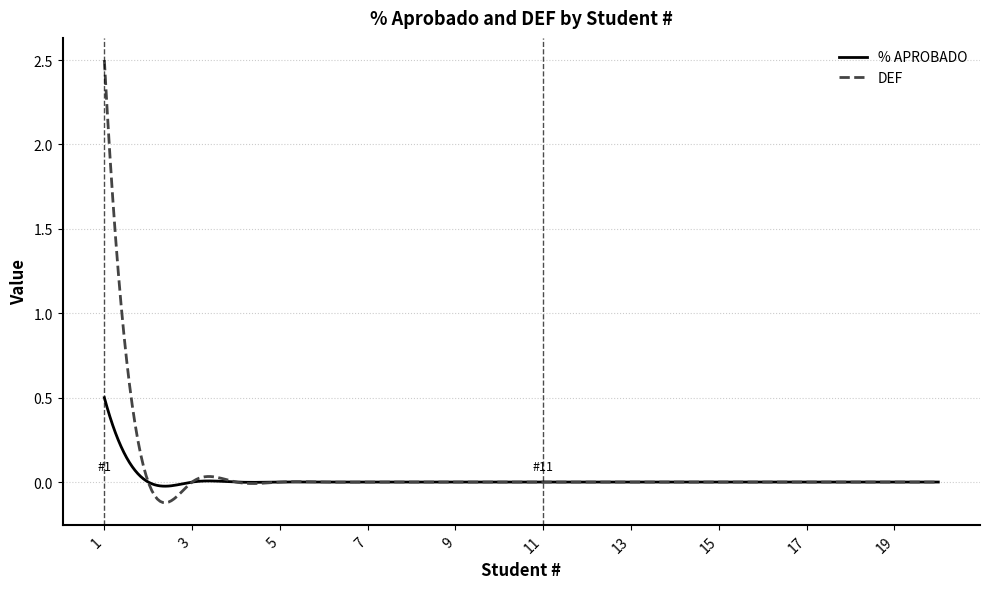

How many series are shown in this chart?

2